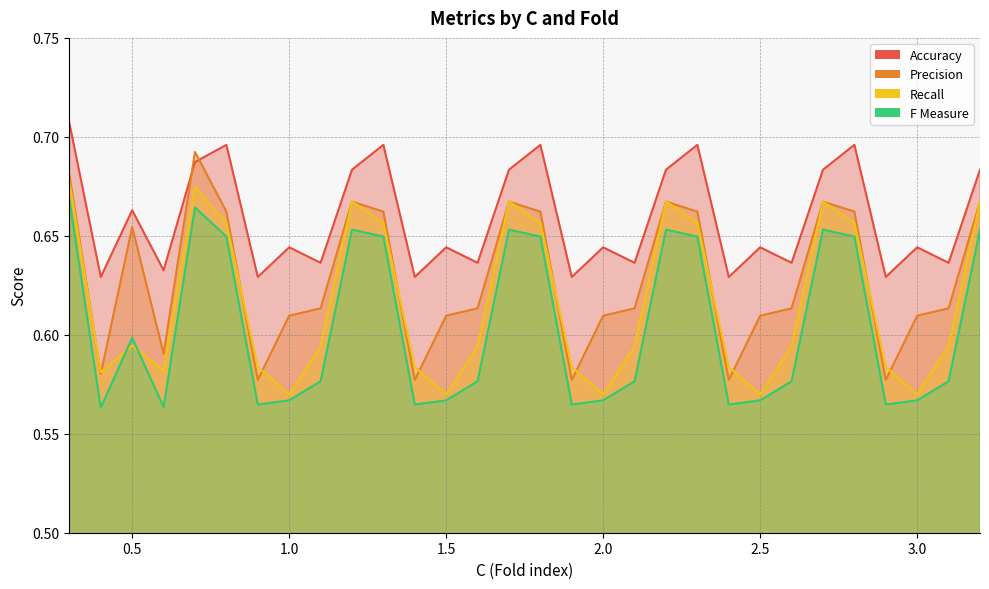

What is the sum of all Accuracy values?

19.8